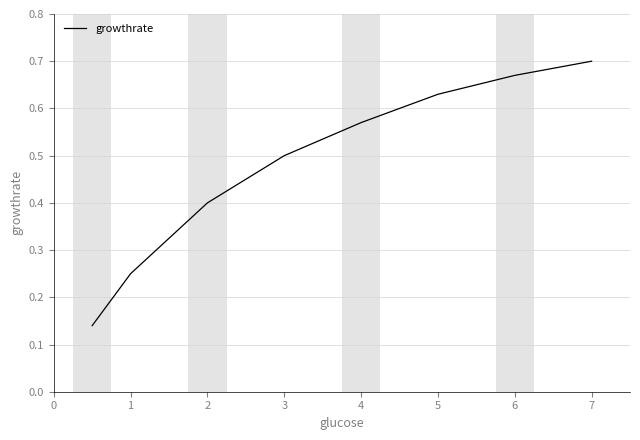

How many values are between 0 and 1?

8